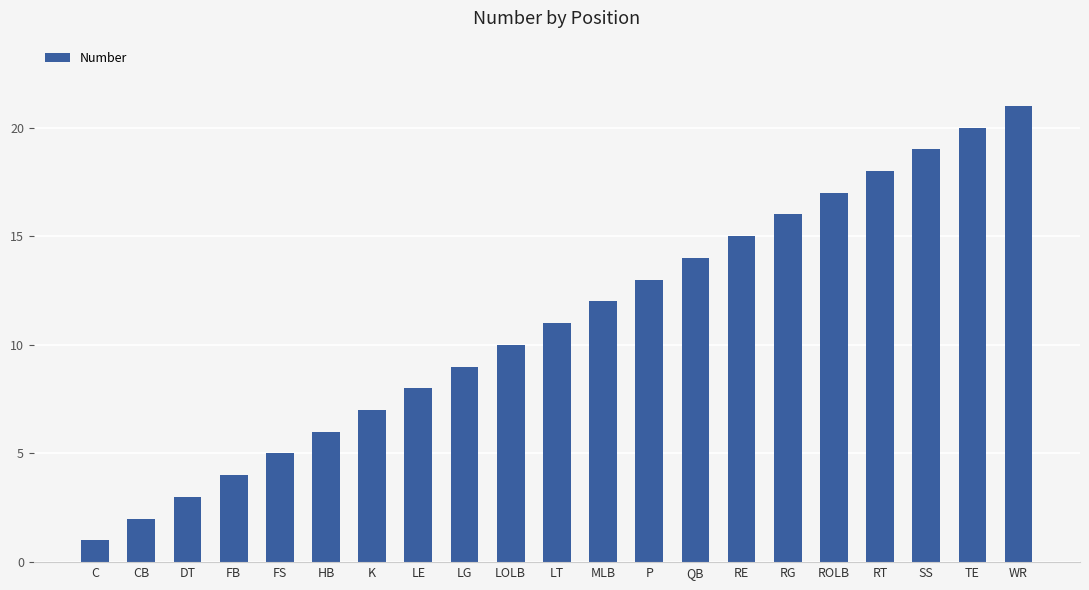

What is the change in value from FB to HB?

+2